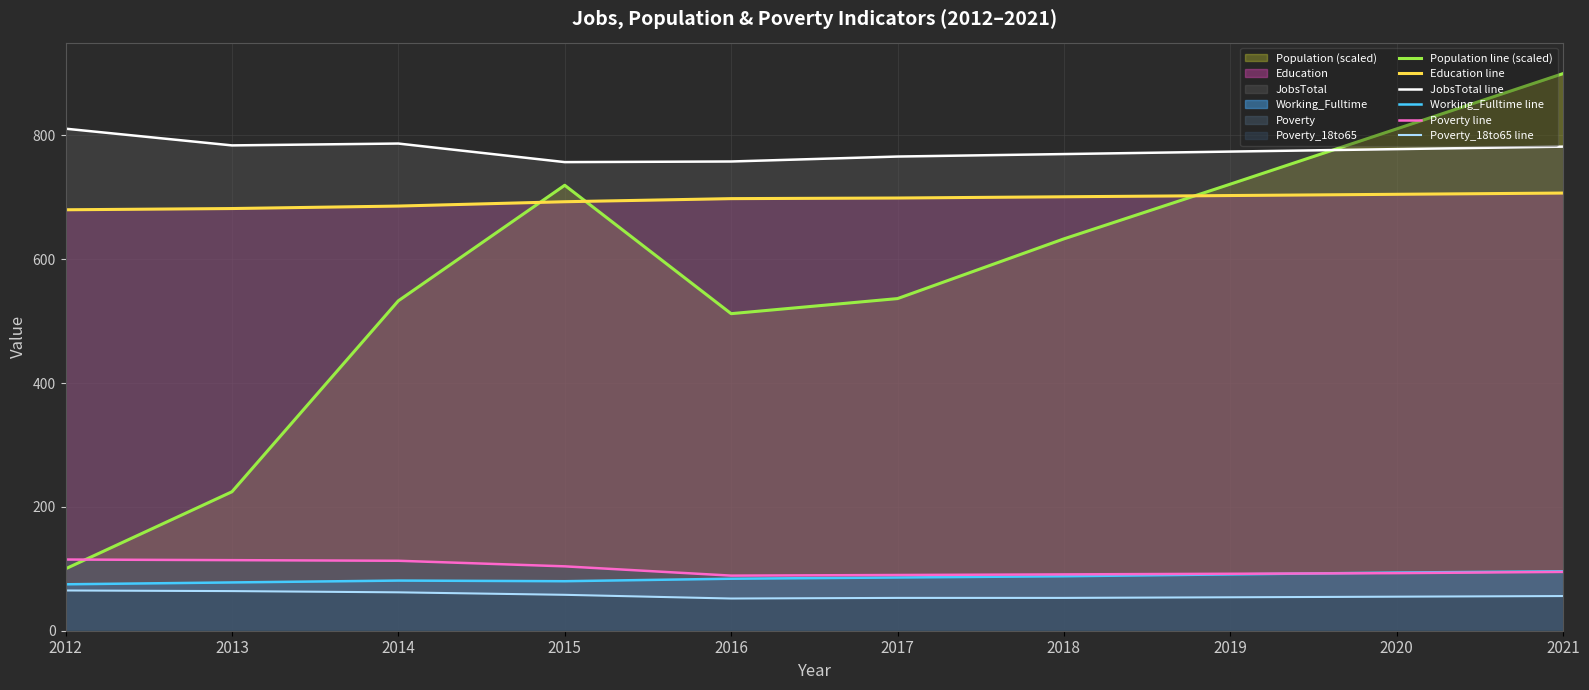

What is the difference between the highest and lowest values at 2016?

706.0